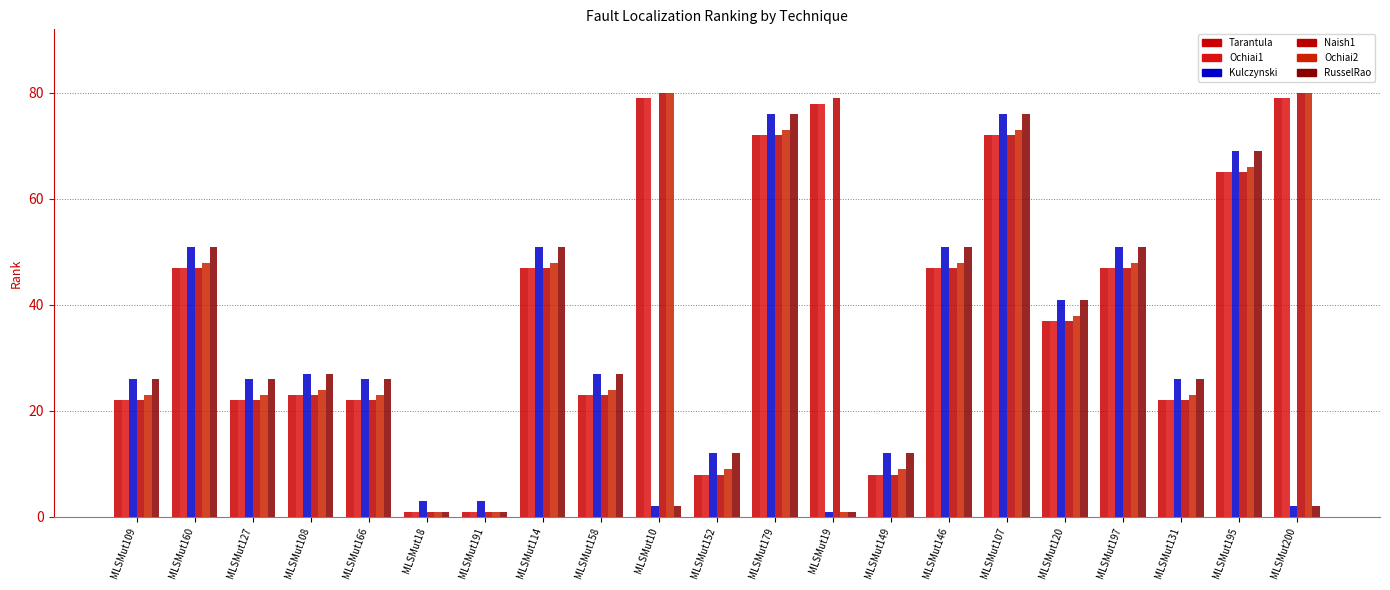

What is the value of the Ochiai1 bar at the 9th from the left?

23